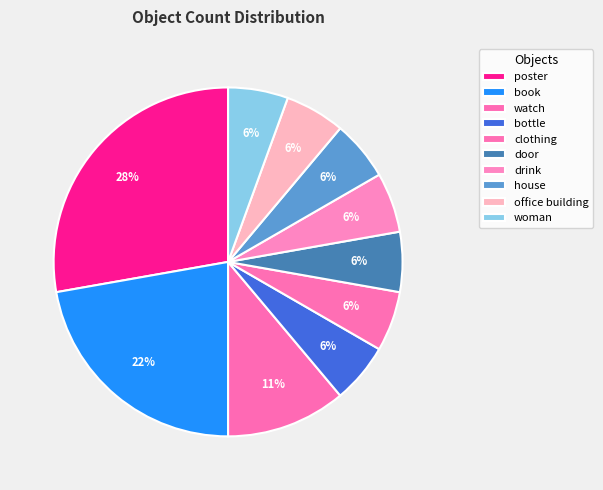

Count the number of slices in the pie.

10